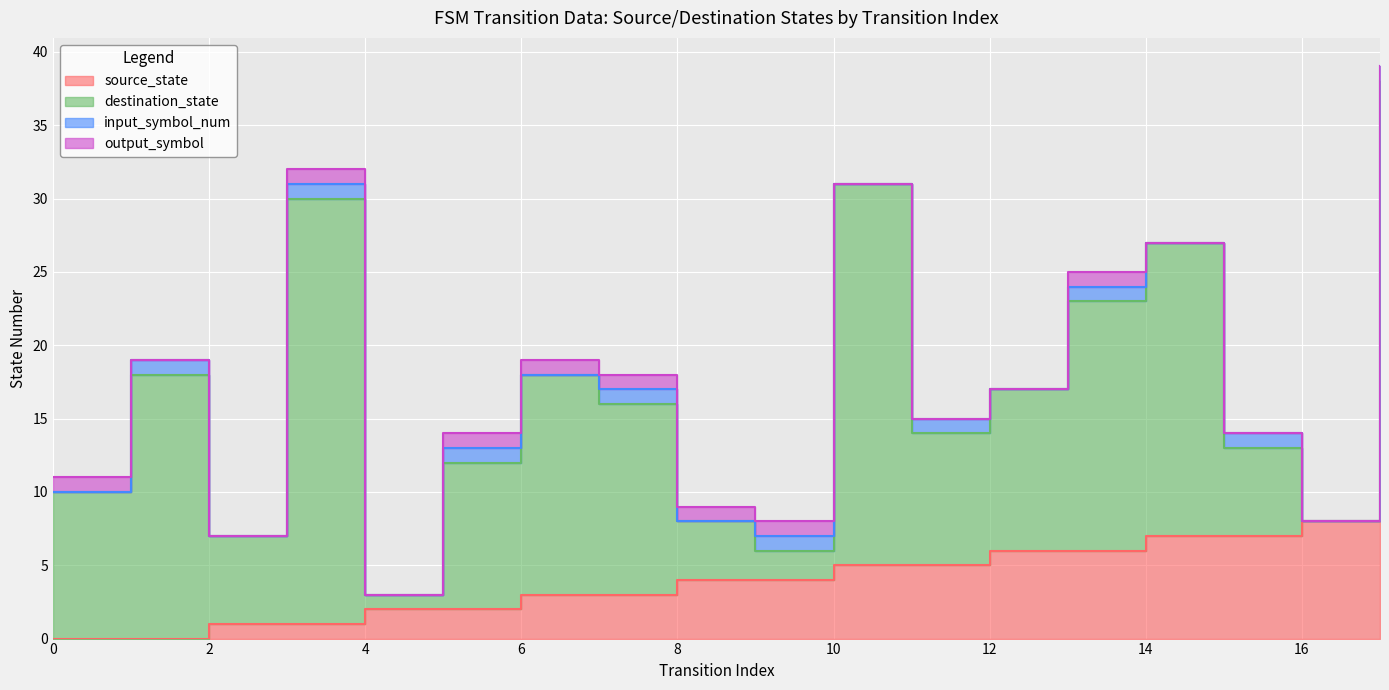

Where is the first local maximum for input_symbol_num?

1